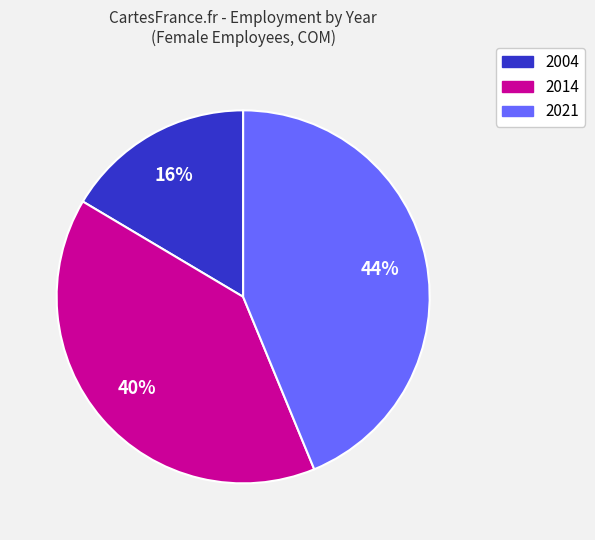

Is there any slice that represents more than half of the pie?

No